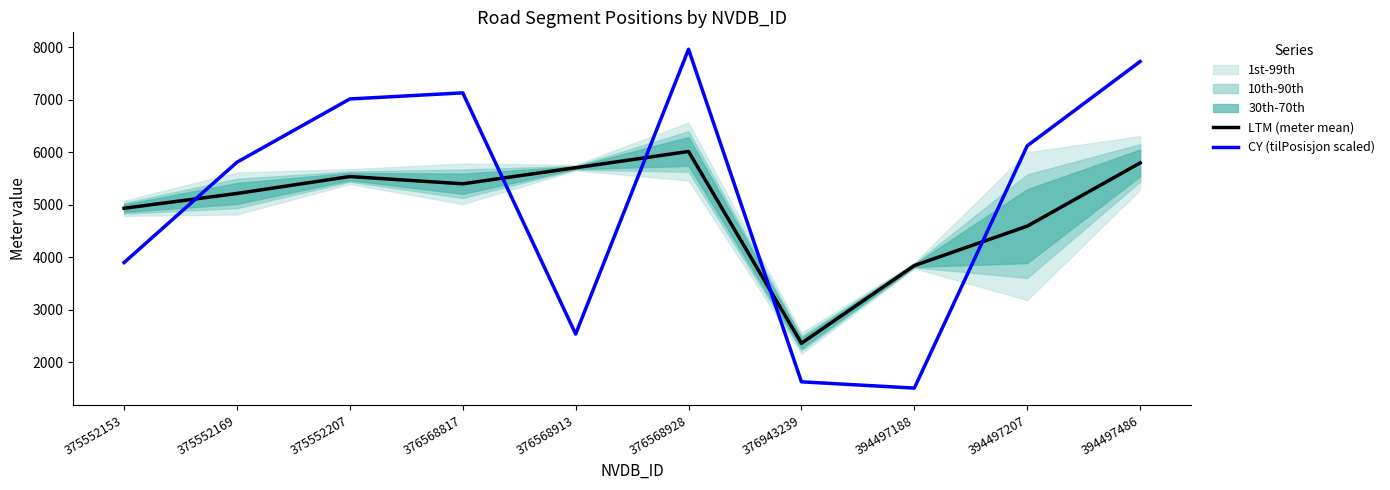

Which series has the largest total across all categories?

CY (tilPosisjon scaled)